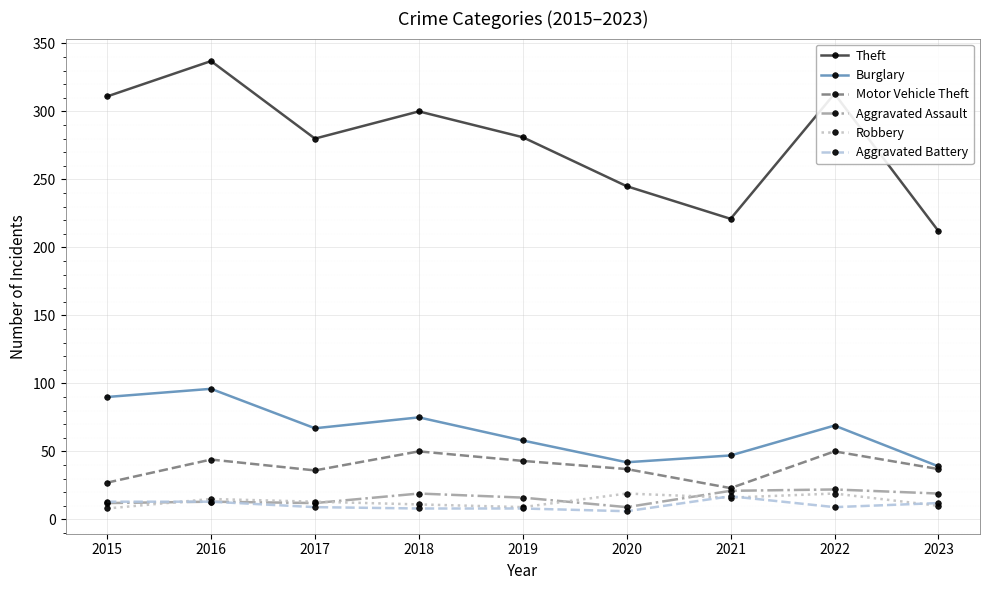

Which series has the largest total across all categories?

Theft